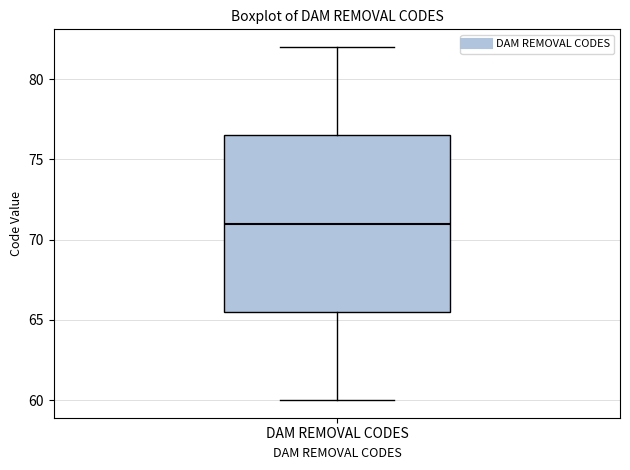

Transcribe this box plot: give where the median line is, the range the box spans, and where the two whiskers end, as read against the y-axis. The values are not printed on the chart, so give them approximately, as read against the axis.

median 71.0, box 65.5 to 76.5, whiskers 60.0 to 82.0